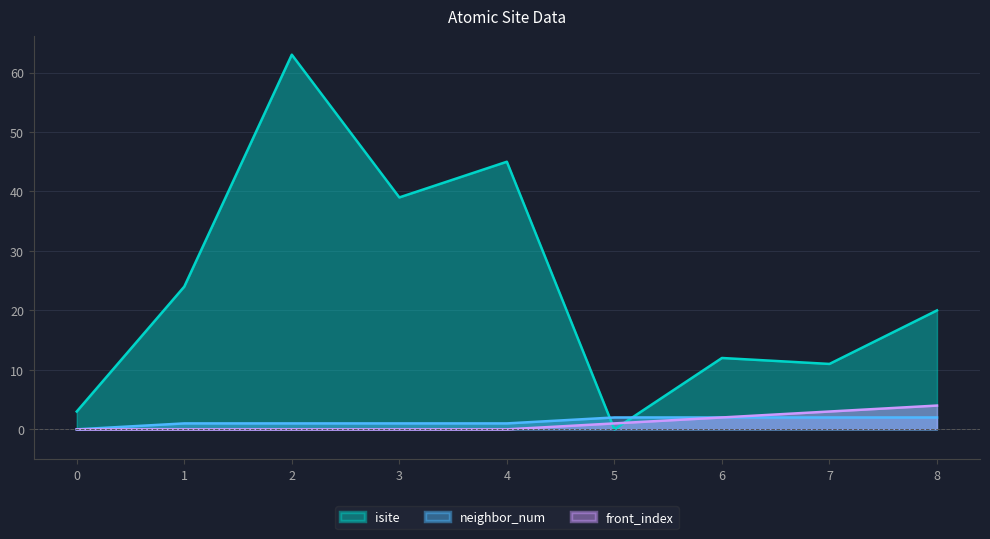

The value of front_index at 2 is 0. True or false?

True